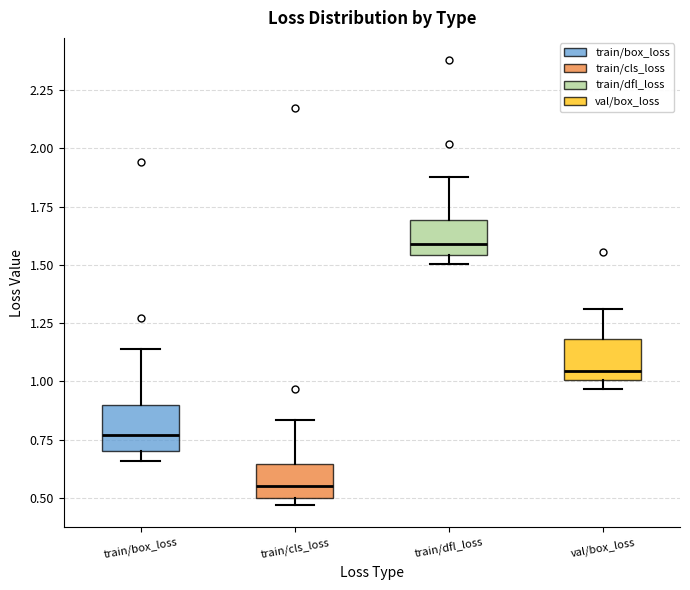

Which box's median line is the highest?

train/dfl_loss